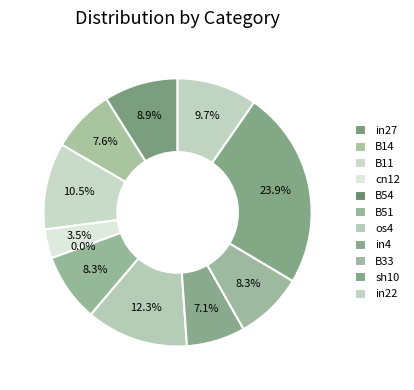

What is the smallest slice in the pie chart?

B54